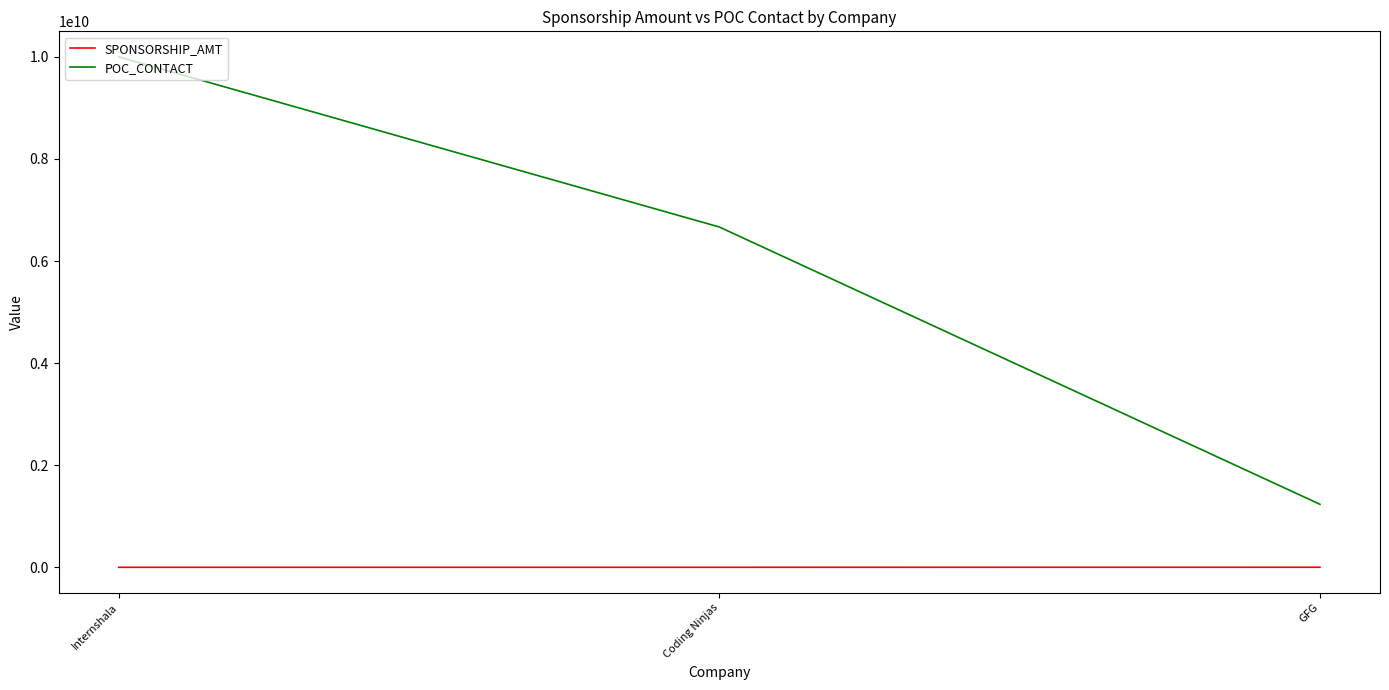

How many distinct data groups are displayed?

2